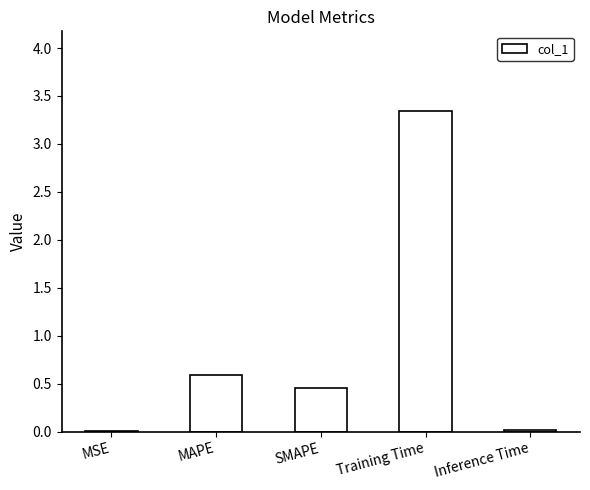

Which label corresponds to the largest value in the chart?

Training Time